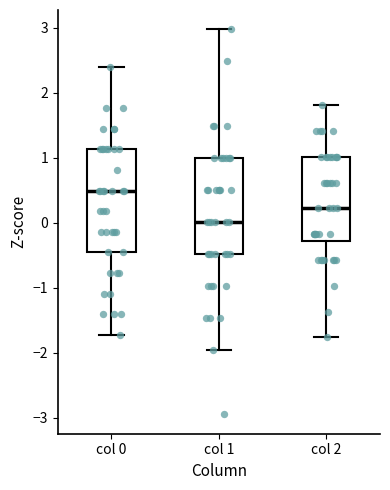

Which box's median line is the highest?

col 0